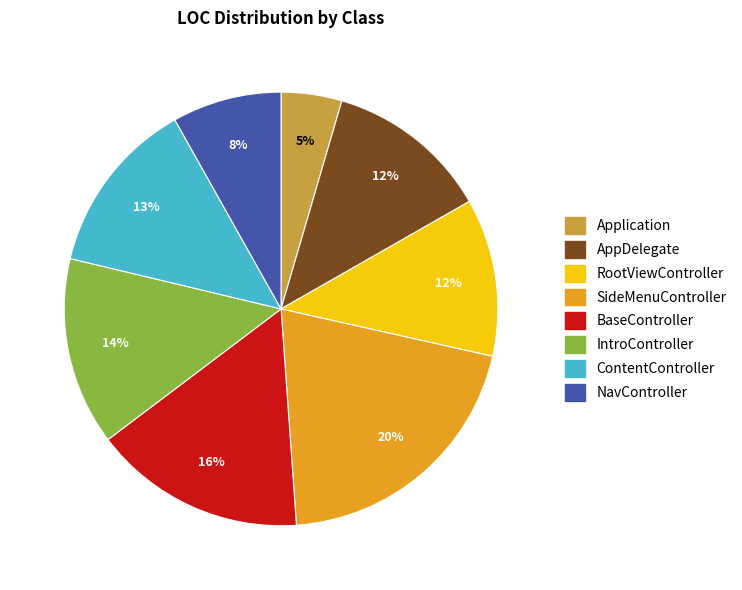

Is it true that SideMenuController is 20% of the pie?

True